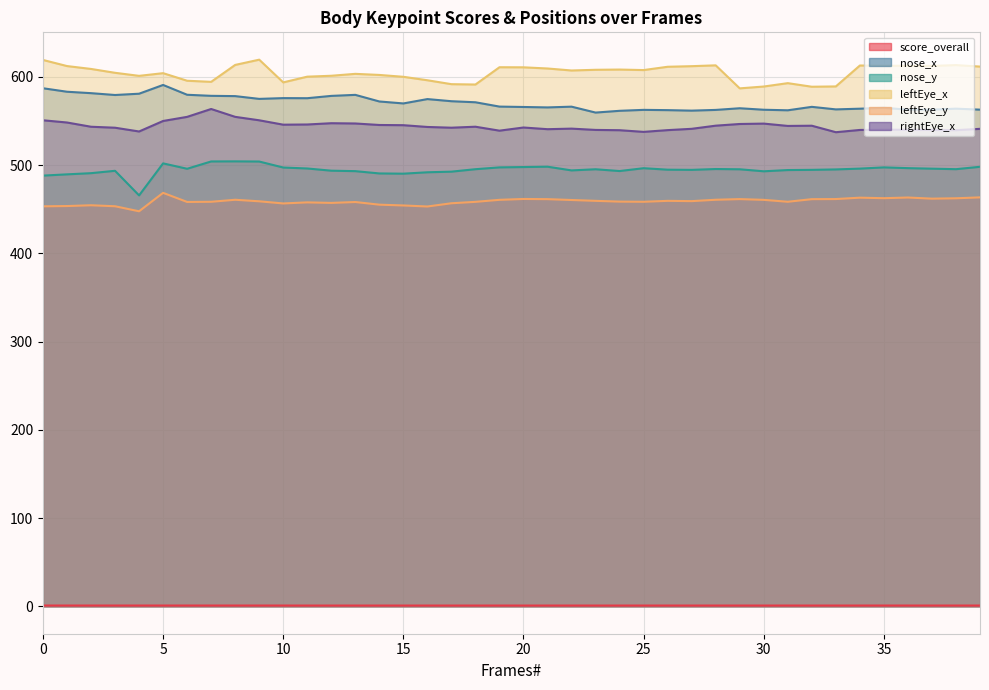

Rank the series at 9 from lowest to highest value.

score_overall, leftEye_y, nose_y, rightEye_x, nose_x, leftEye_x